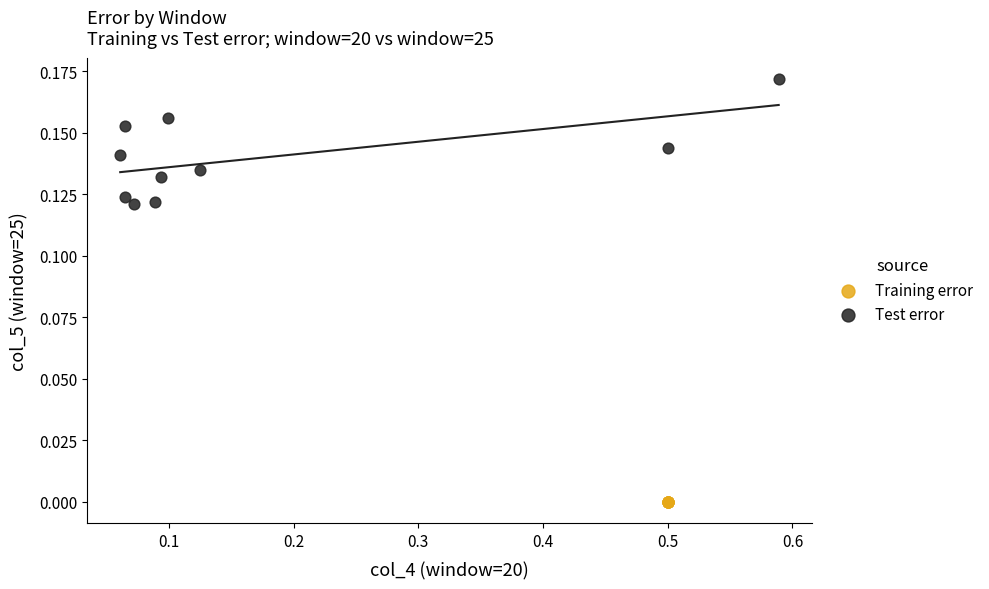

Which series contains the lowest Y value?

Training error